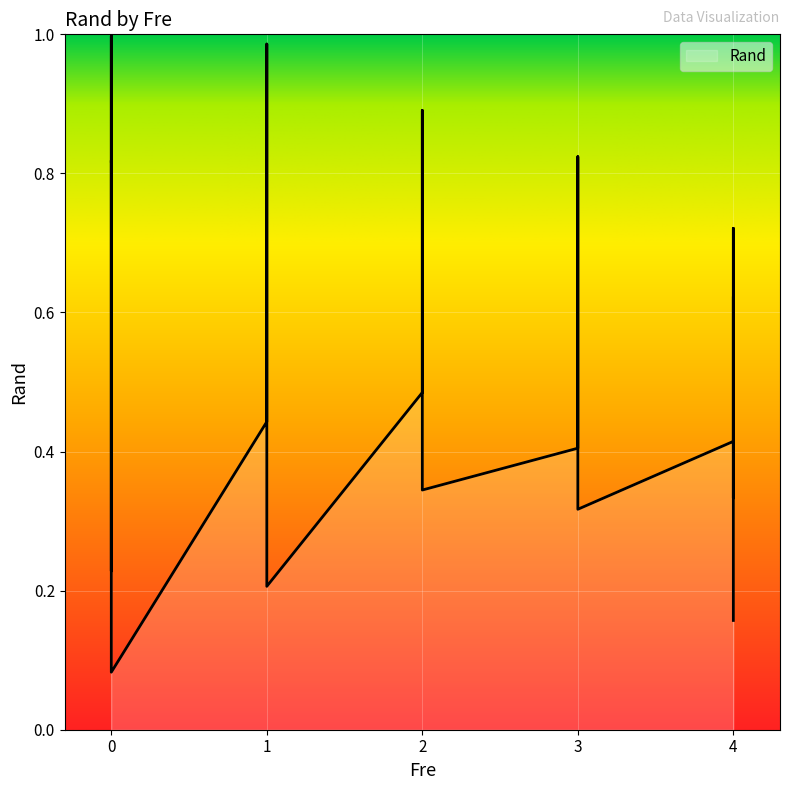

What is the smallest value displayed?

0.1